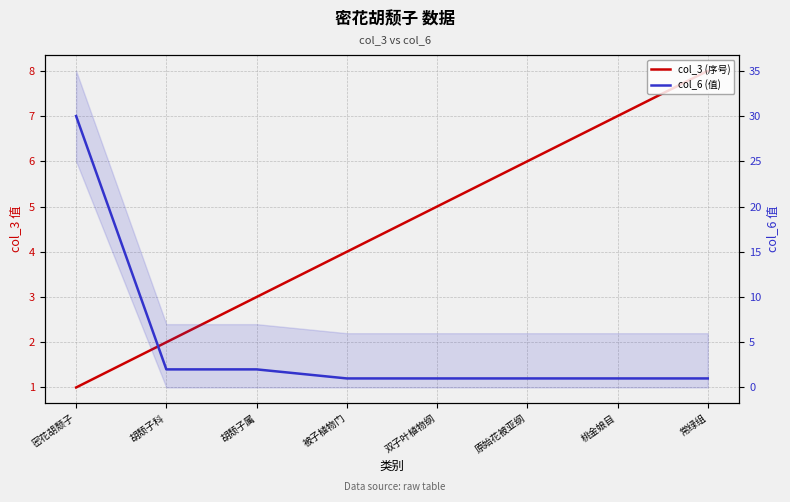

What are all the series names shown in the legend?

col_3 (序号), col_6 (值)